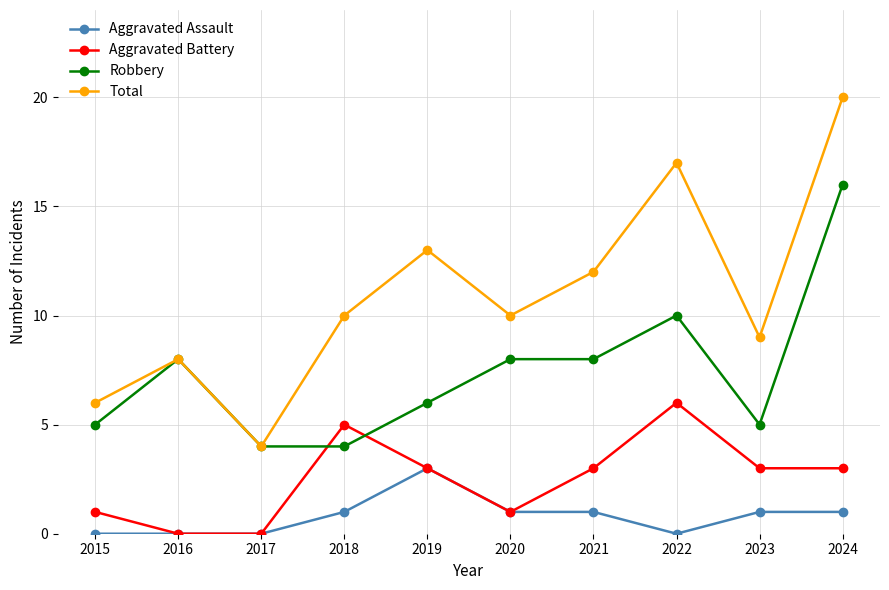

True or false: Aggravated Assault has a value of 0 at 2022.

True